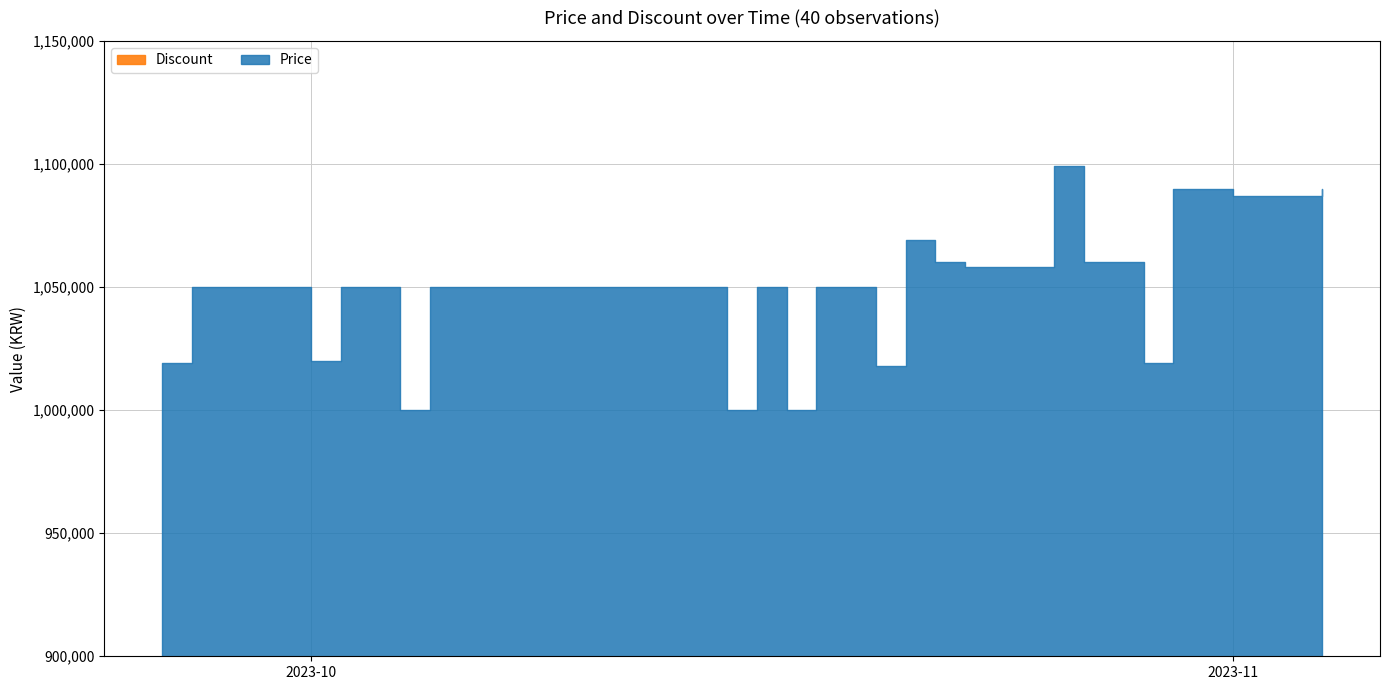

At which category is the sum across all series the highest?

2023-10-26